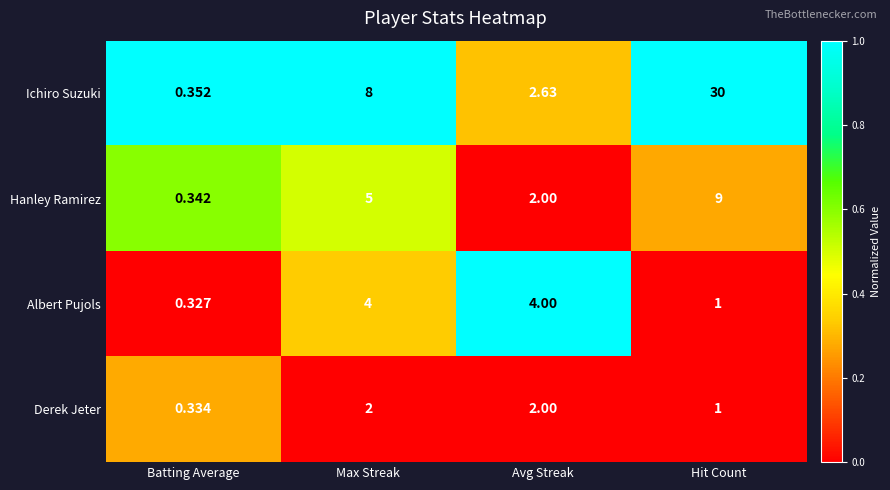

List the series in order of their peak value, highest first.

Ichiro Suzuki, Hanley Ramirez, Albert Pujols, Derek Jeter